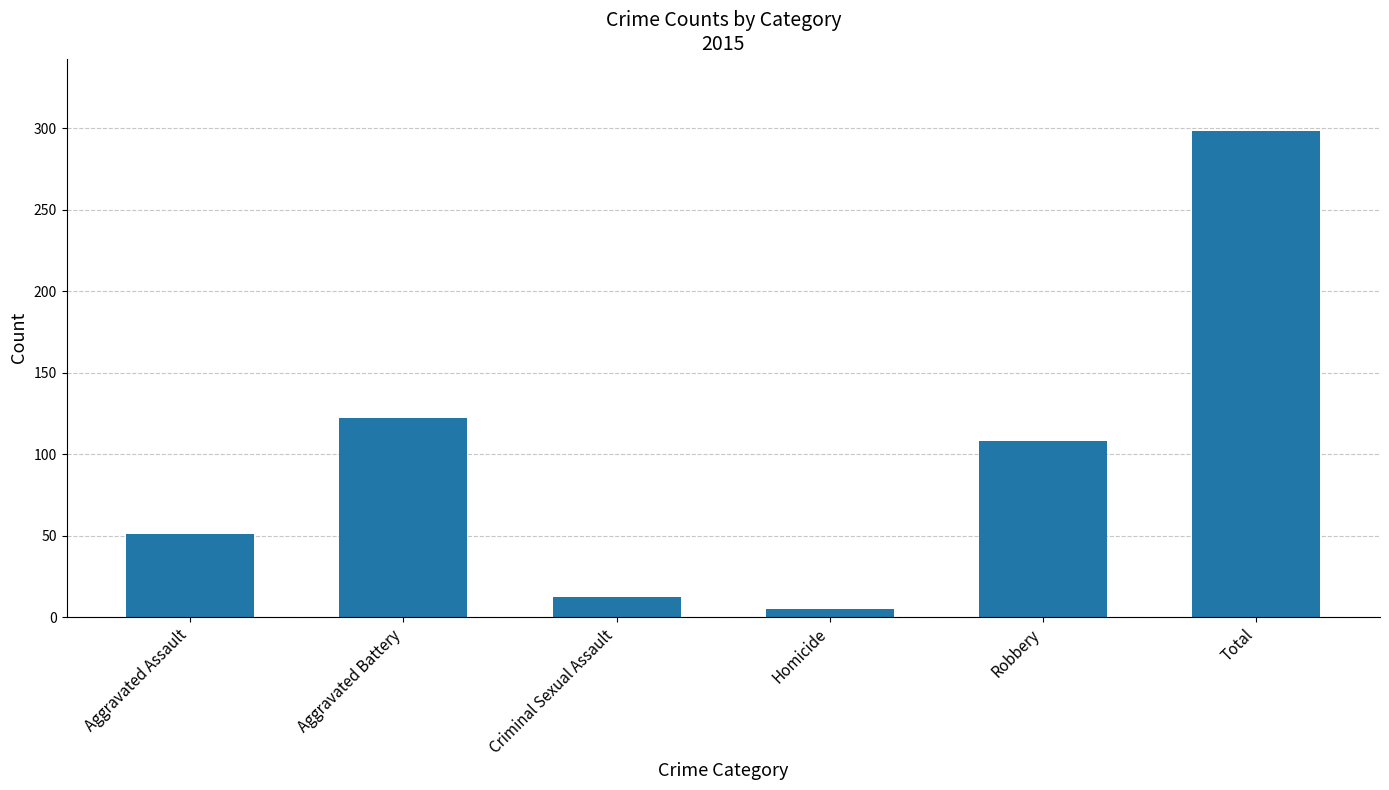

What position from the right is Aggravated Battery?

5